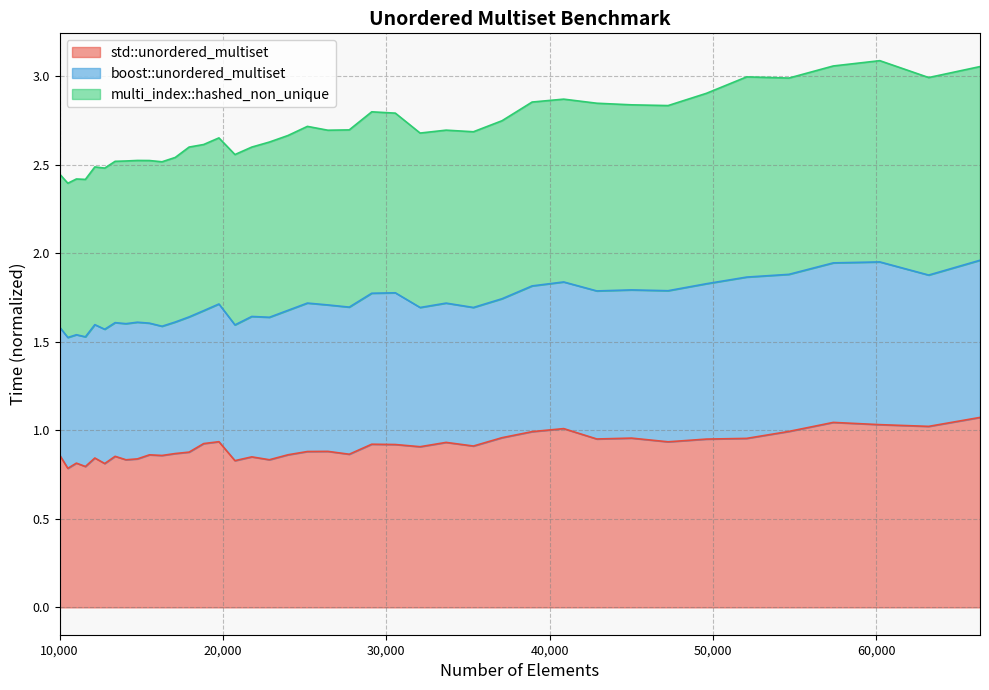

True or false: multi_index::hashed_non_unique and std::unordered_multiset intersect in this chart.

False